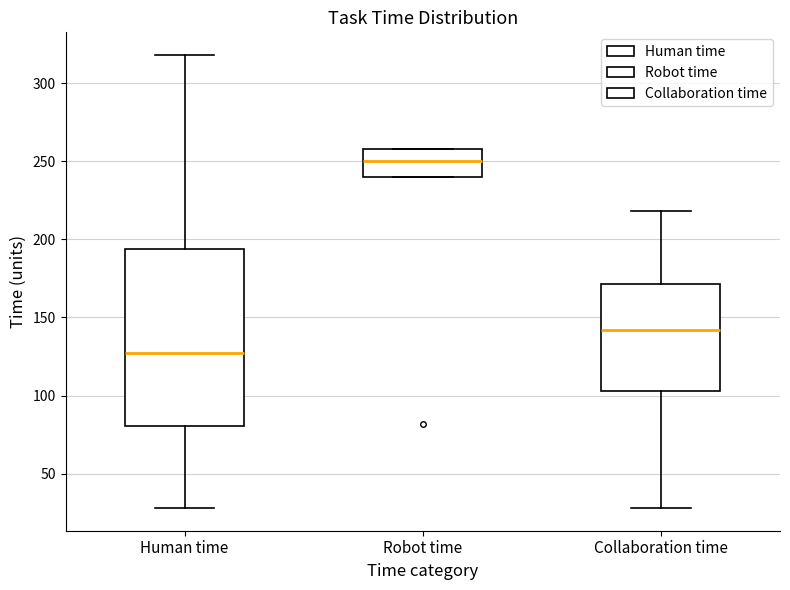

Reading left to right, transcribe this box plot: for each box, give where its median line is, the range the box spans, and where its two whiskers end, as read against the y-axis. The values are not printed on the chart, so give them approximately, as read against the axis.

Human time: median 125, box 80 to 195, whiskers 30 to 320
Robot time: median 250, box 240 to 260, whiskers 240 to 260
Collaboration time: median 140, box 105 to 170, whiskers 30 to 220